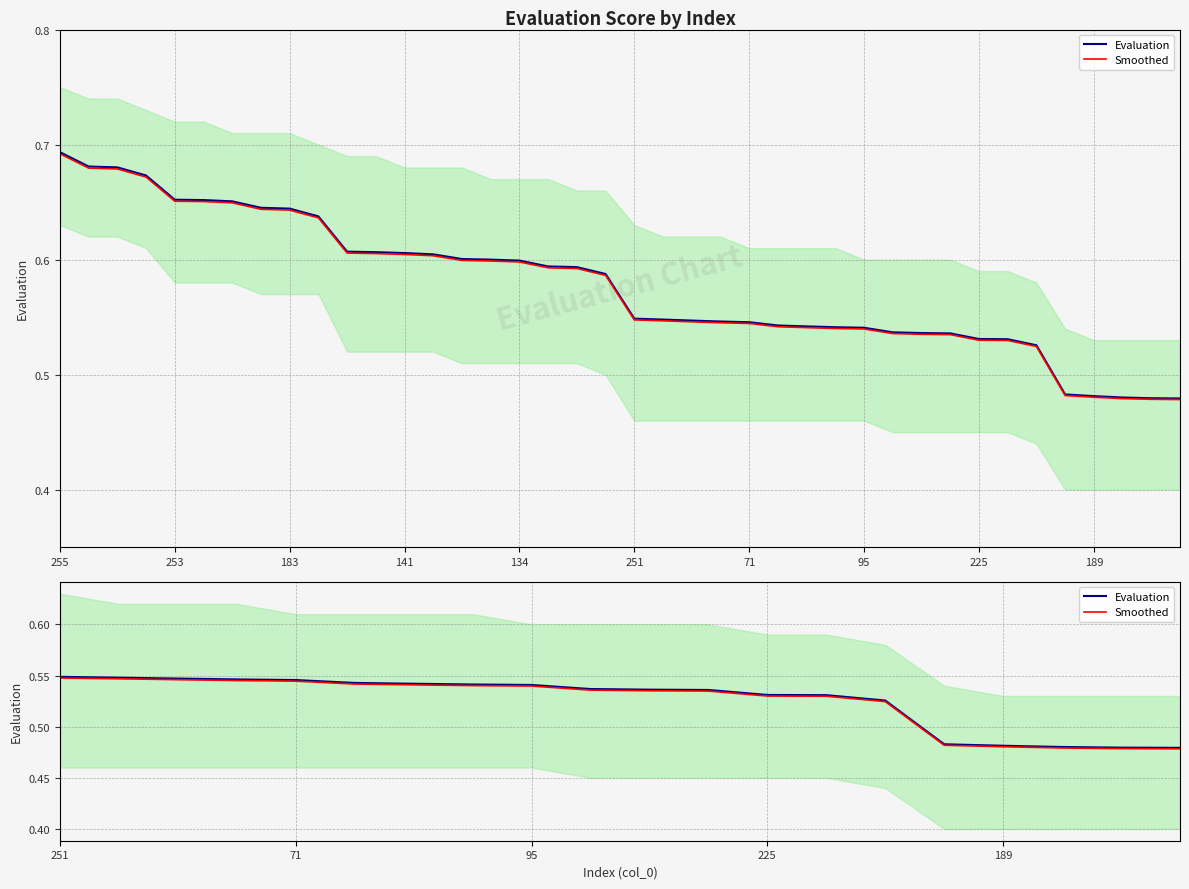

What is the value of the Evaluation point at the 1st from the left?

0.5